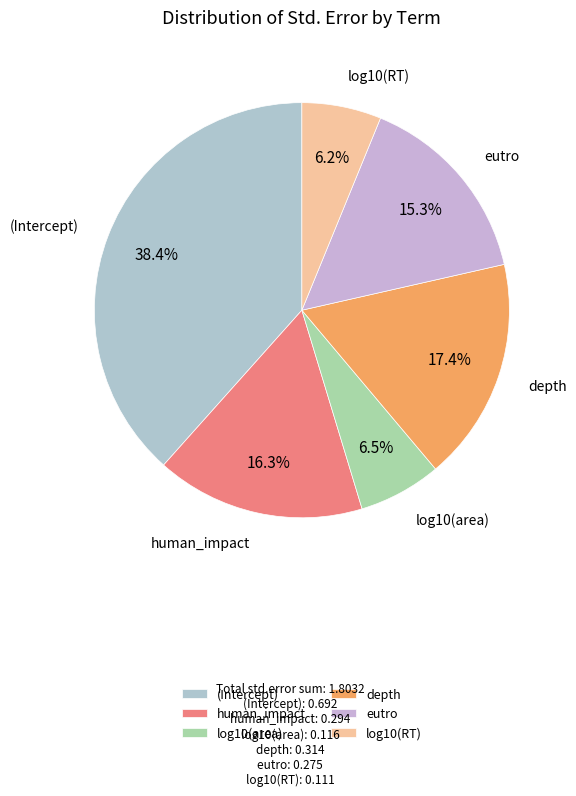

To the nearest percent, what is the combined percentage of depth and (Intercept)?

56%